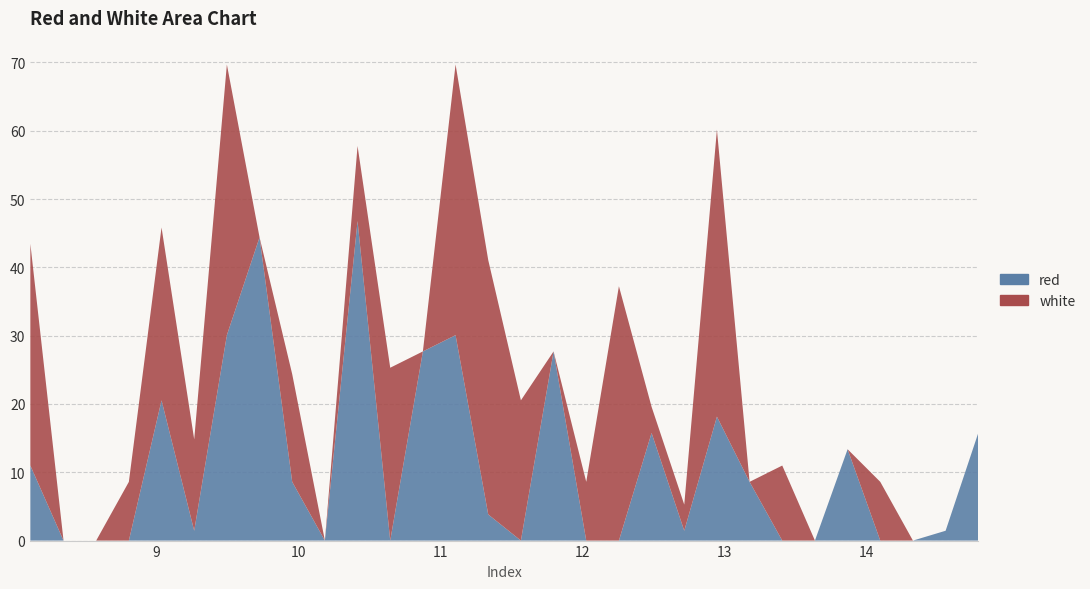

Reading left to right, extract all data points from this chart.

red: 11.0	0.0	0.0	0.0	20.5	1.4	30.1	44.4	8.6	0.0	46.8	0.0	27.7	30.1	3.8	0.0	27.7	0.0	0.0	15.8	1.4	18.1	8.6	0.0	0.0	13.4	0.0	0.0	1.4	15.8
white: 32.5	0.0	0.0	8.6	25.3	13.4	39.6	0.0	15.8	0.0	11.0	25.3	0.0	39.6	37.2	20.5	0.0	8.6	37.2	3.8	3.8	42.0	0.0	11.0	0.0	0.0	8.6	0.0	0.0	0.0